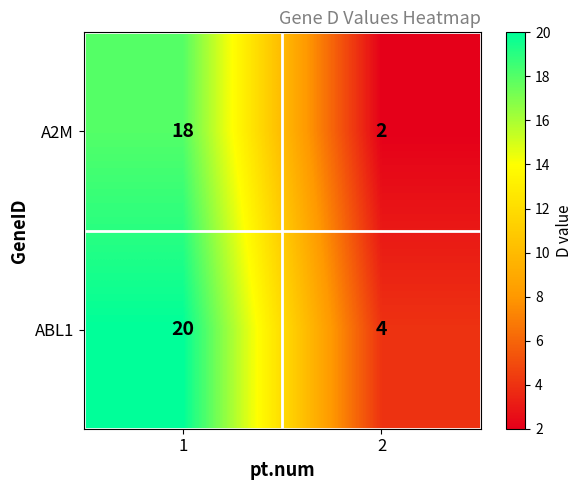

Rank the series by their maximum value, from lowest to highest.

A2M, ABL1